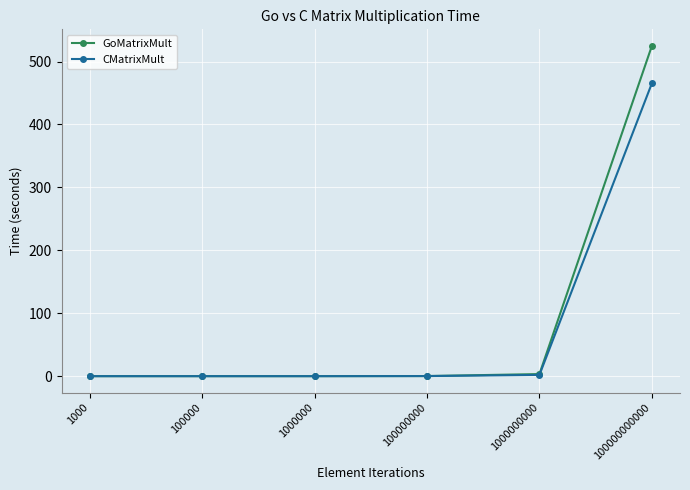

What is the maximum value shown in the chart?

524.9